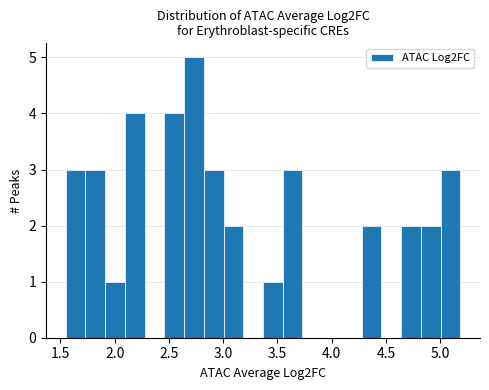

Around what value on the x-axis is the tallest bar? Give the approximate position of its centre, as read against the axis.

2.75